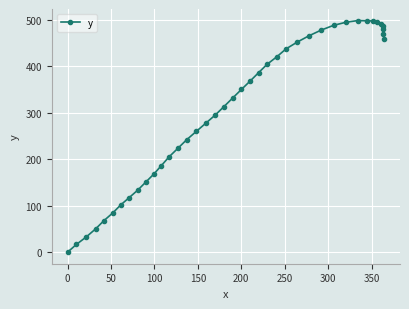

What is the maximum value shown in the chart?

498.7